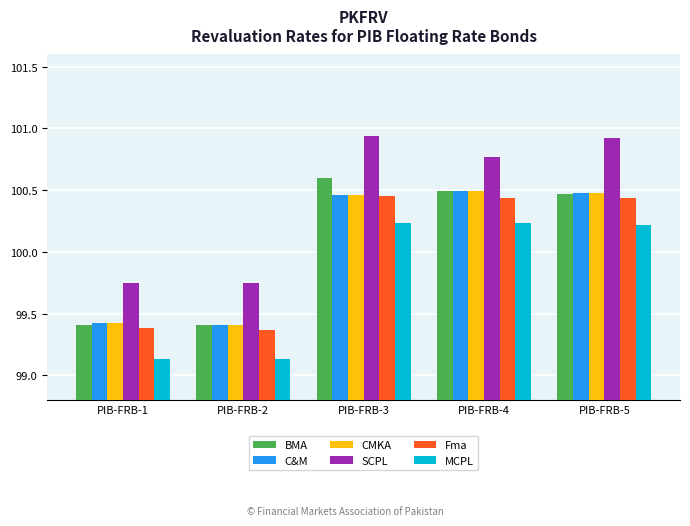

What is the sum of all SCPL values?

502.1